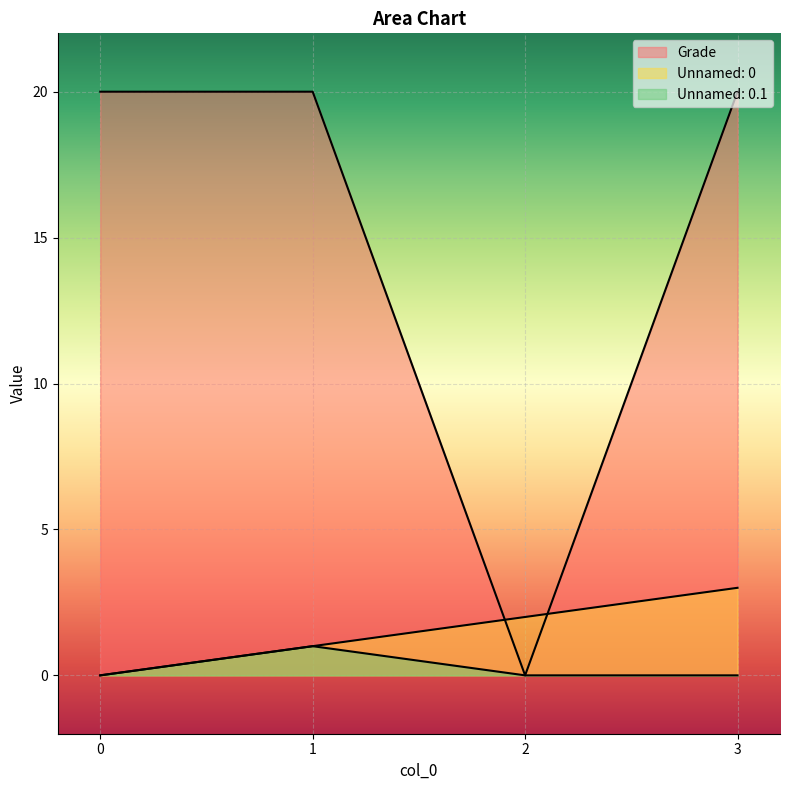

Where is Unnamed: 0 nearest to the value 1?

1